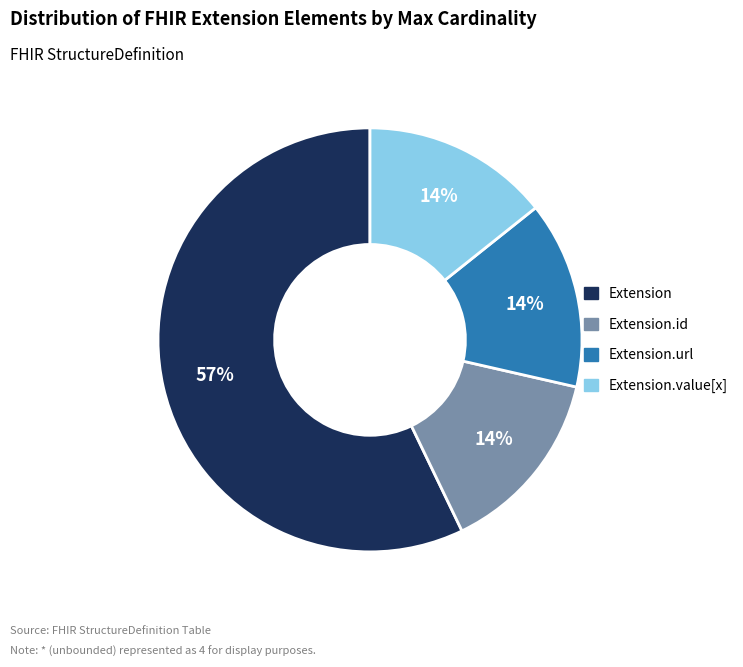

To the nearest percent, what is the average slice percentage?

25%